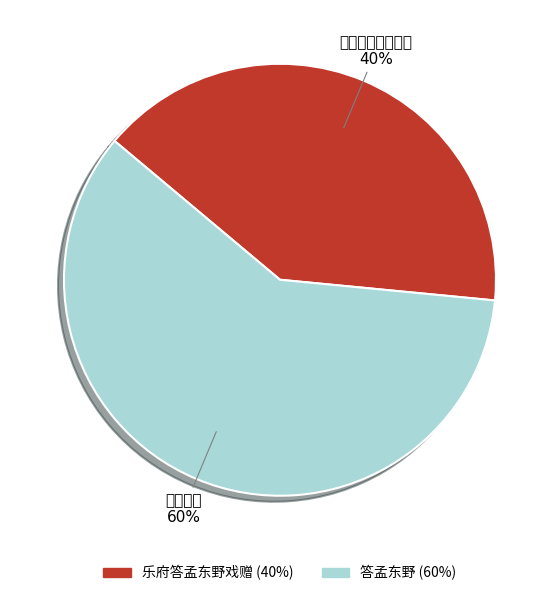

Is it true that 答孟东野 is 52% of the pie?

False